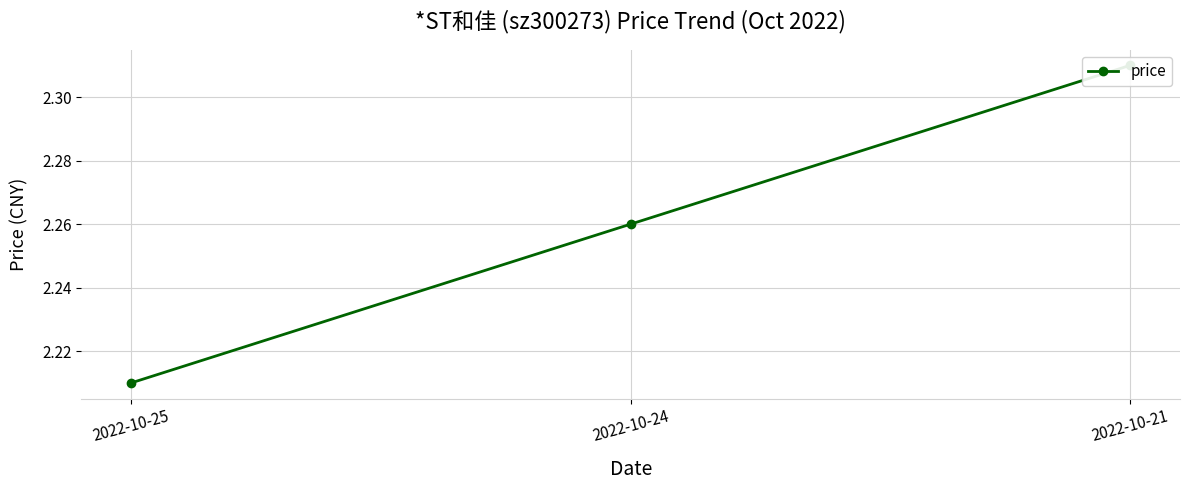

Reading left to right, transcribe all the data shown in this chart.

2022-10-25=2.2	2022-10-24=2.3	2022-10-21=2.3